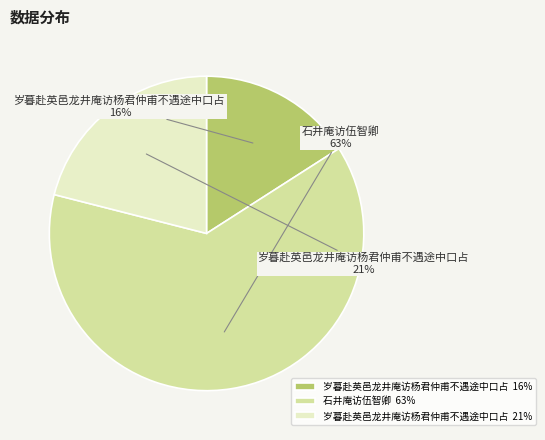

How many segments does this pie chart have?

3